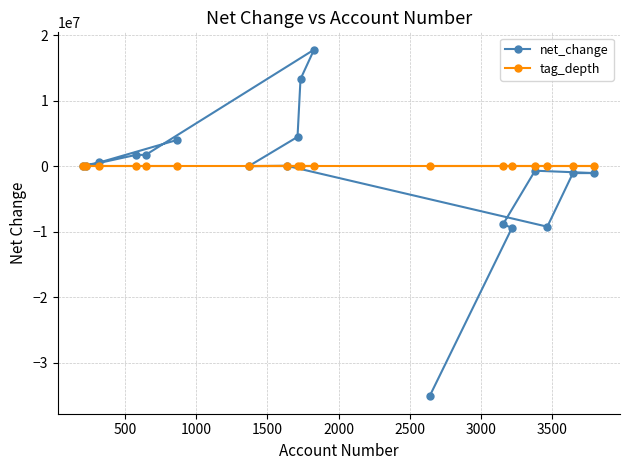

List the series in order of their overall mean, lowest first.

net_change, tag_depth